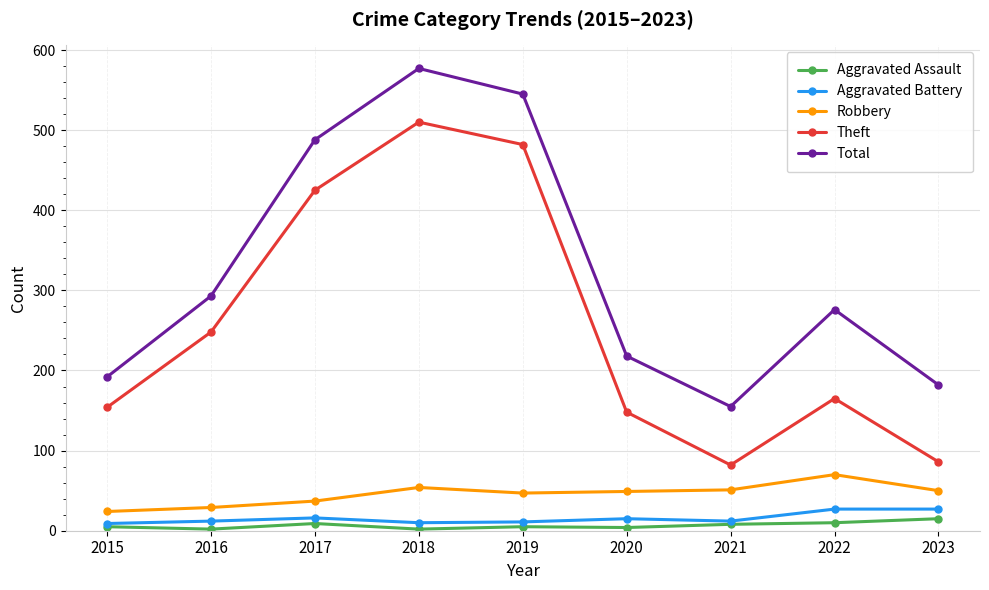

Which series changed the most between 2016 and 2018?

Total